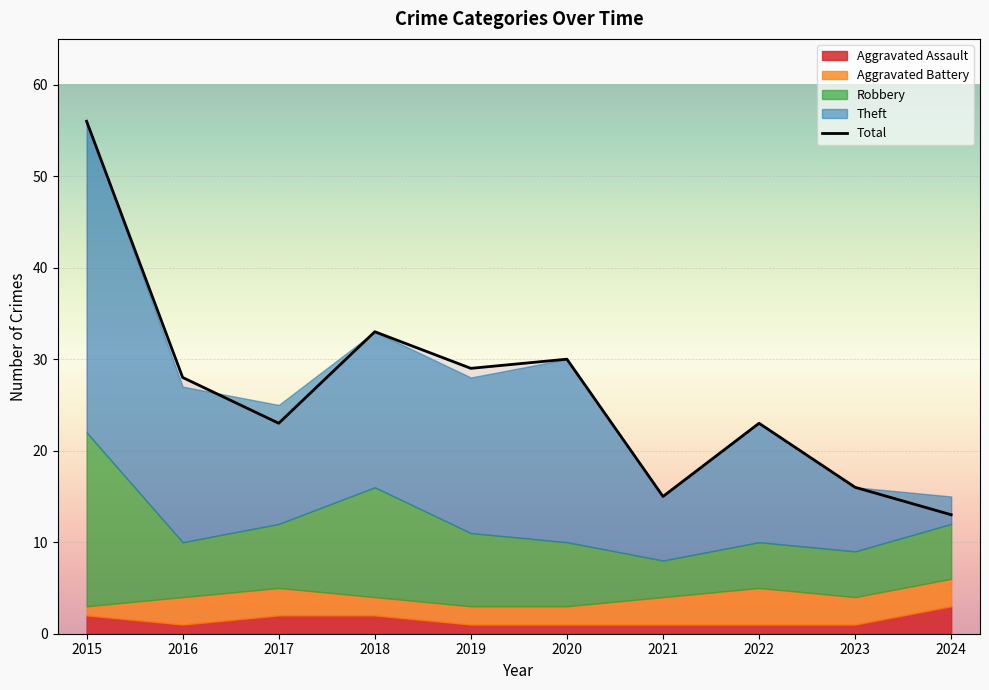

Which category has the highest value in the Total series?

2015